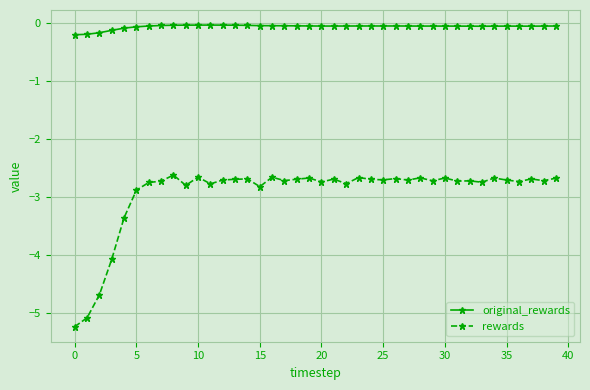

At how many categories does at least one series exceed -2?

40